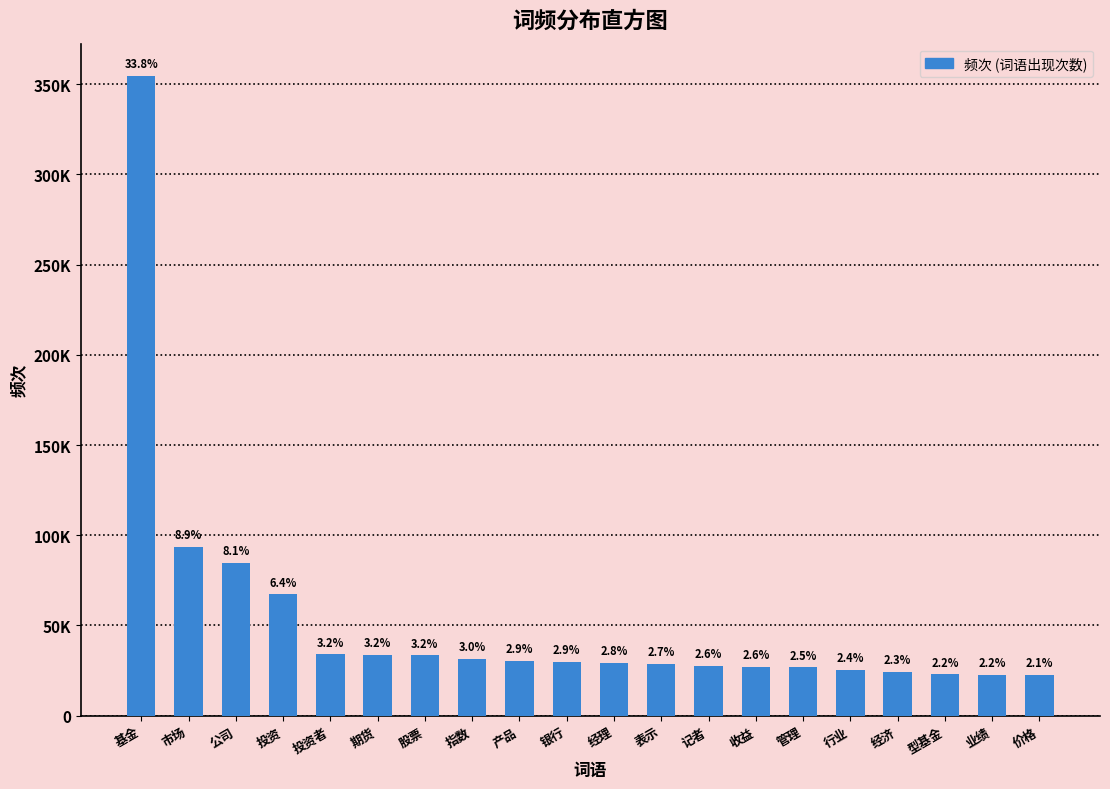

Are the bars horizontal?

No